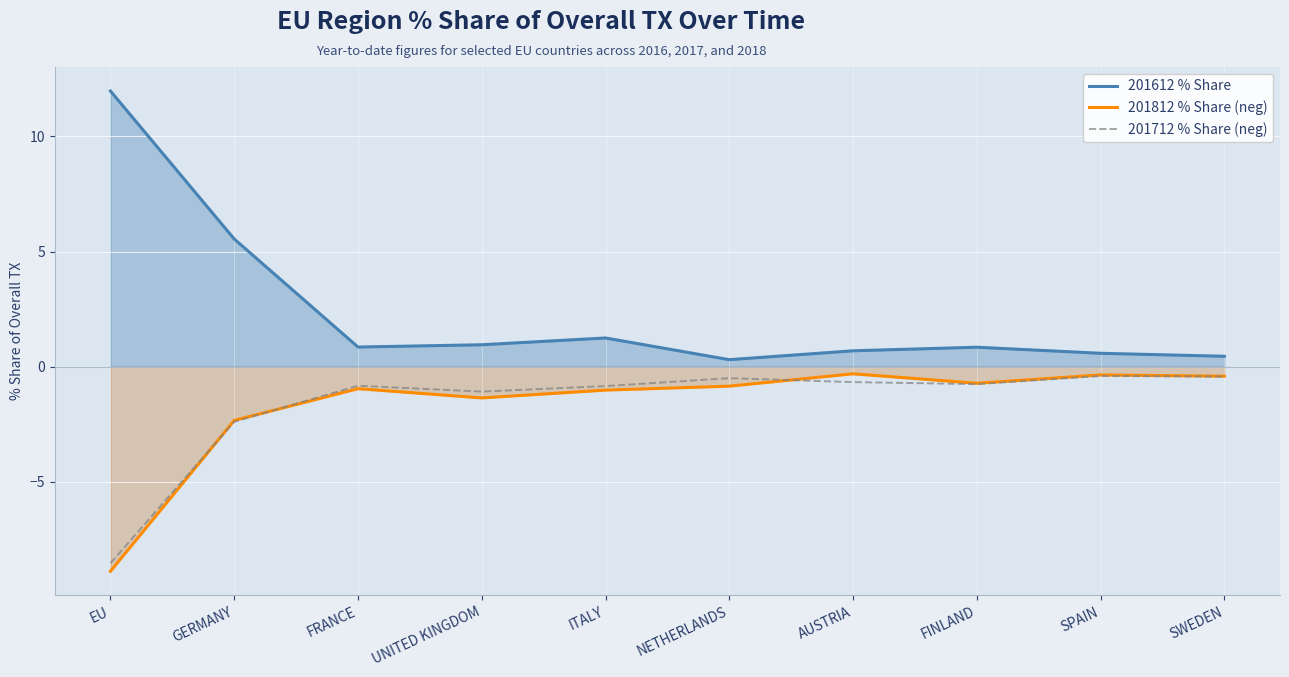

Reading left to right, what are all the values shown in this chart?

201612 % Share: 12.0	5.5	0.9	0.9	1.2	0.3	0.7	0.8	0.6	0.5
201812 % Share (neg): -8.9	-2.3	-1.0	-1.4	-1.0	-0.8	-0.3	-0.7	-0.4	-0.4
201712 % Share (neg): -8.5	-2.4	-0.8	-1.1	-0.8	-0.5	-0.7	-0.8	-0.4	-0.4